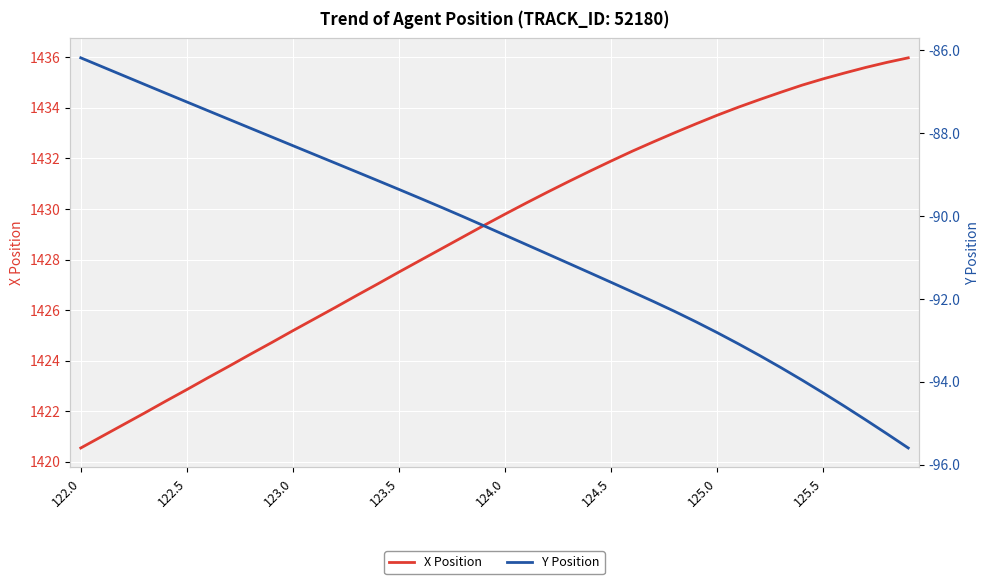

What are all the series names shown in the legend?

X Position, Y Position